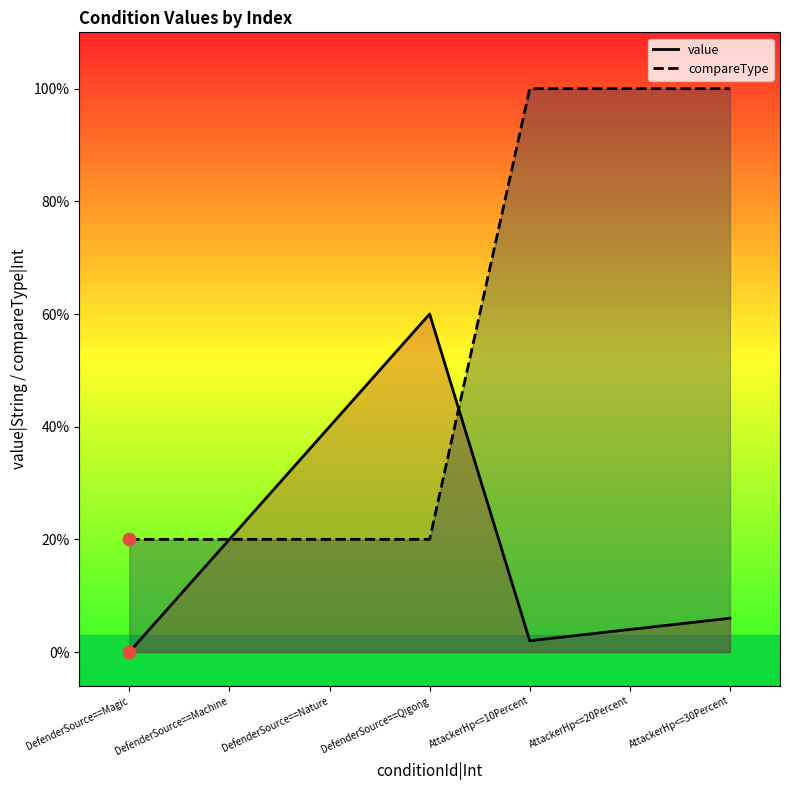

Which series has the widest spread of Y values?

compareType